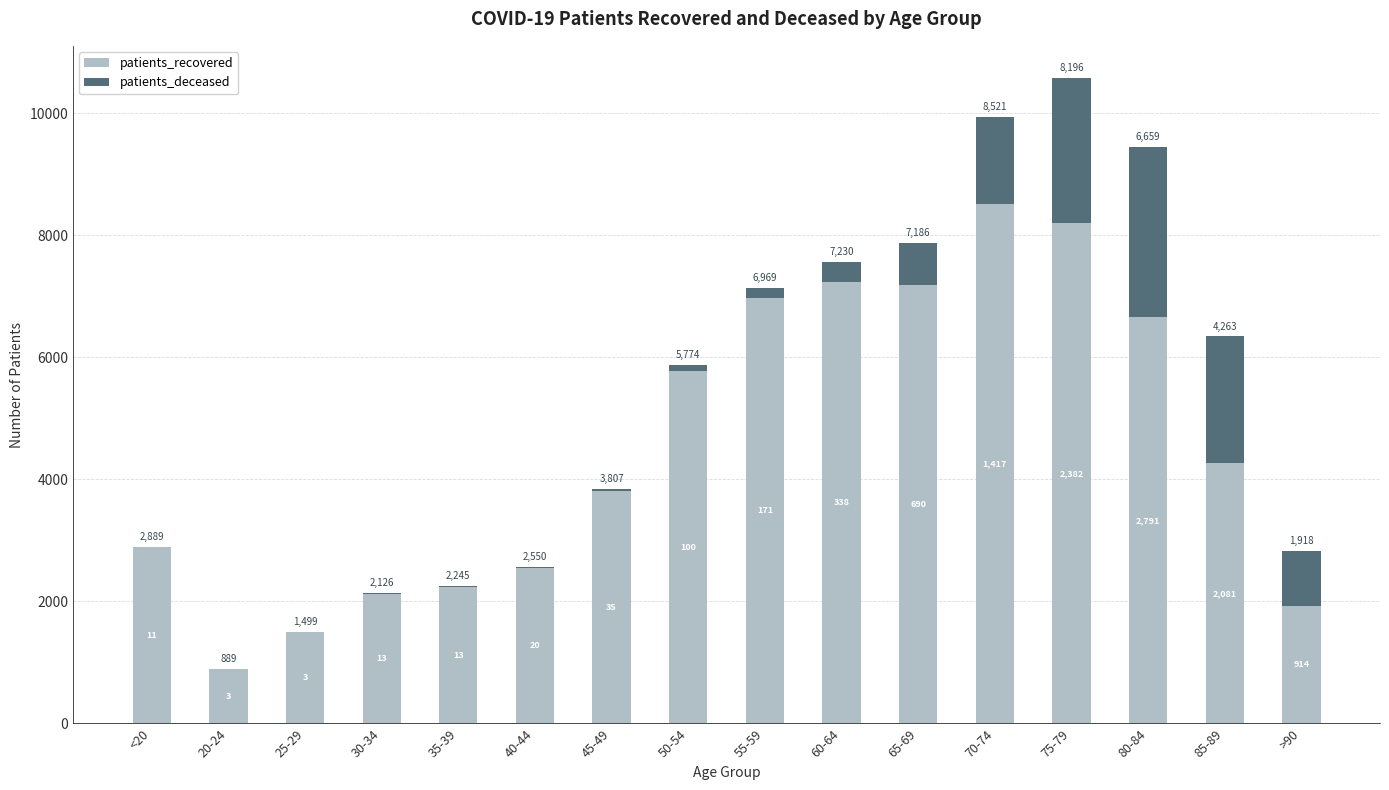

What is the total value across all series at 30-34?

2139